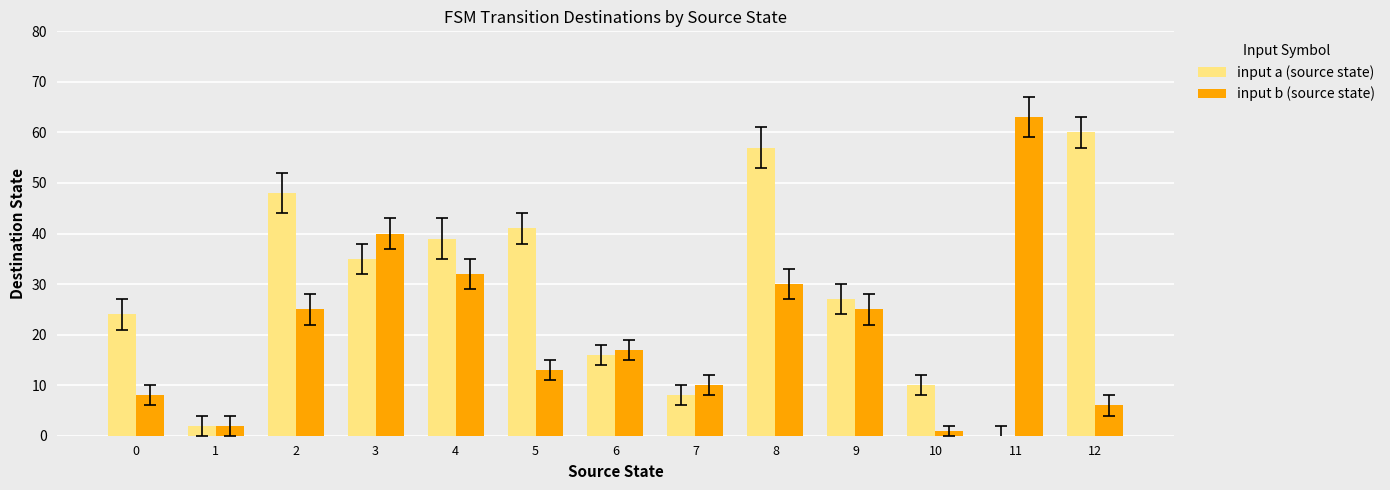

Count the number of categories in the chart.

13